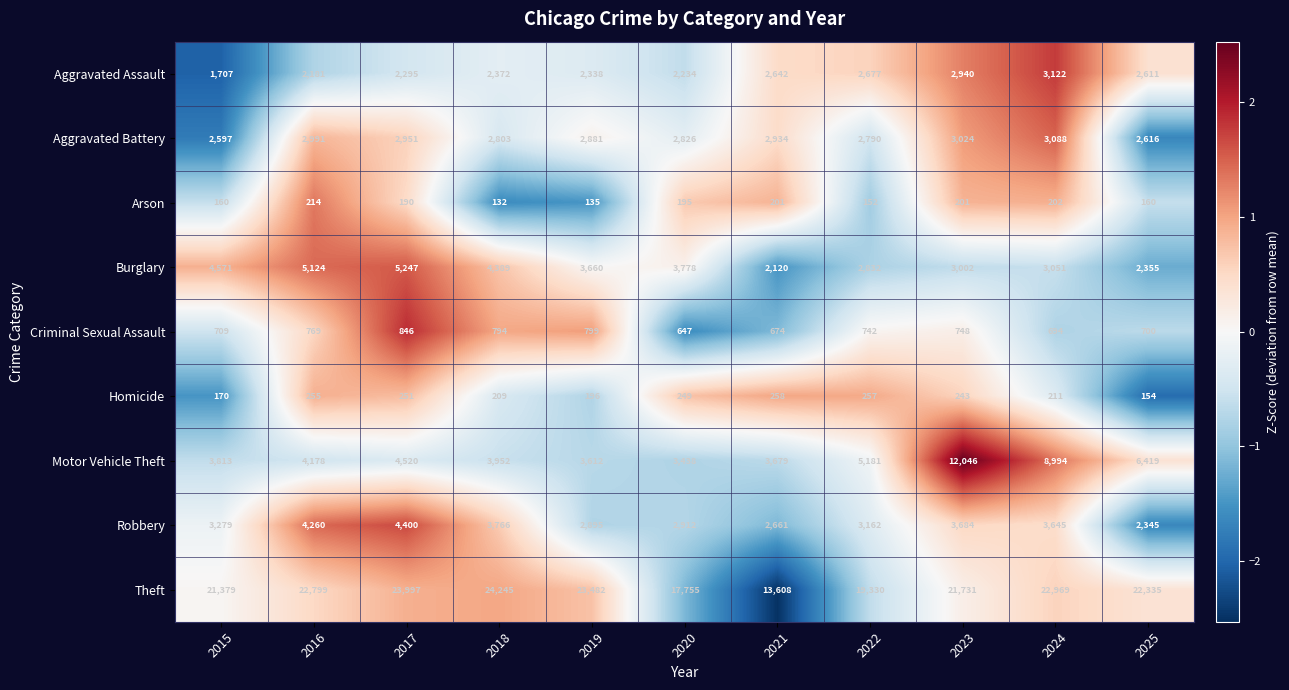

At 2017, list the series in order from smallest to largest.

Arson, Homicide, Criminal Sexual Assault, Aggravated Assault, Aggravated Battery, Robbery, Motor Vehicle Theft, Burglary, Theft